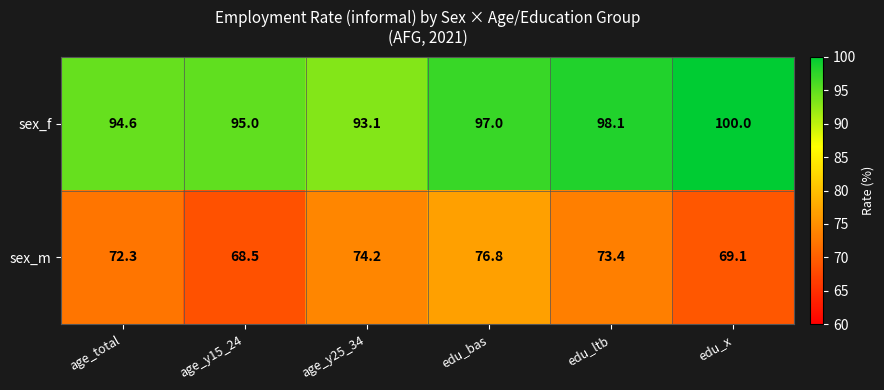

Rank the series by their maximum value, from highest to lowest.

sex_f, sex_m